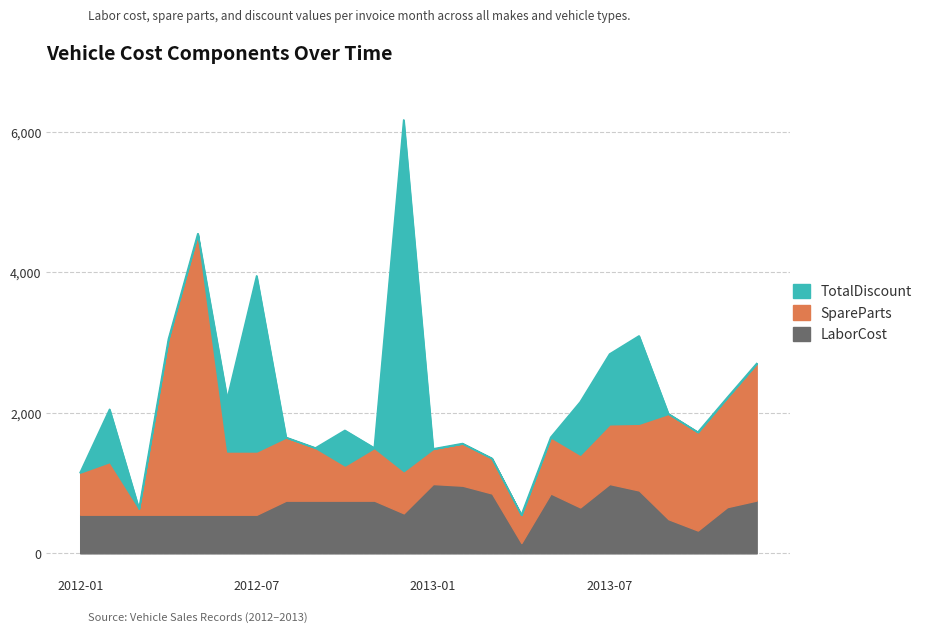

What is the greatest value displayed?

5000